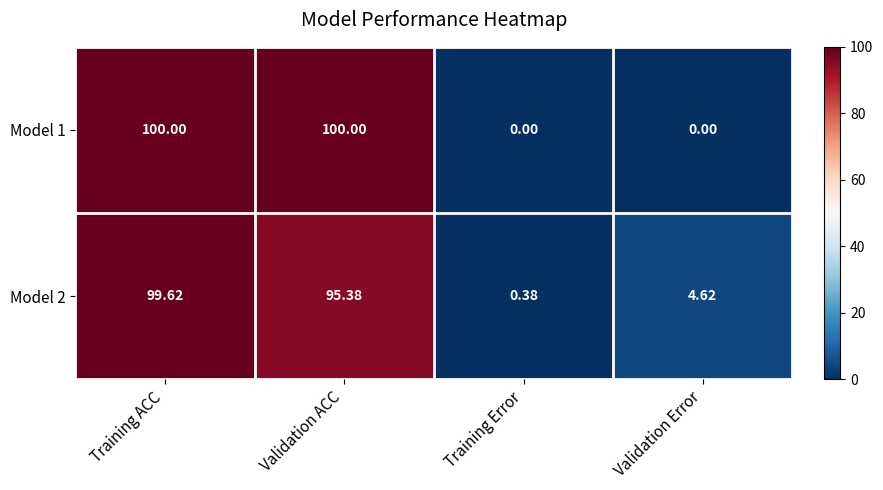

What is the maximum value shown in the chart?

100.0